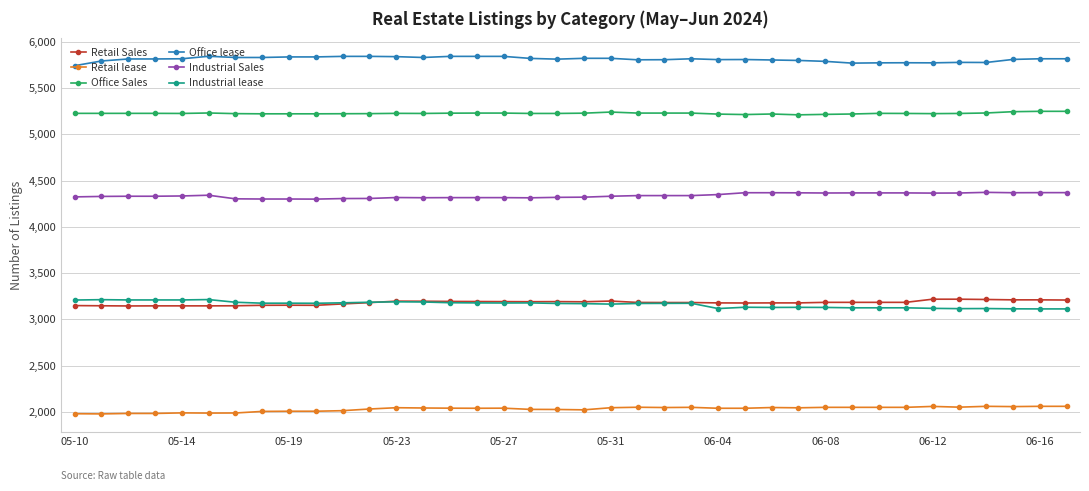

True or false: Industrial lease and Office Sales cross at least once.

False